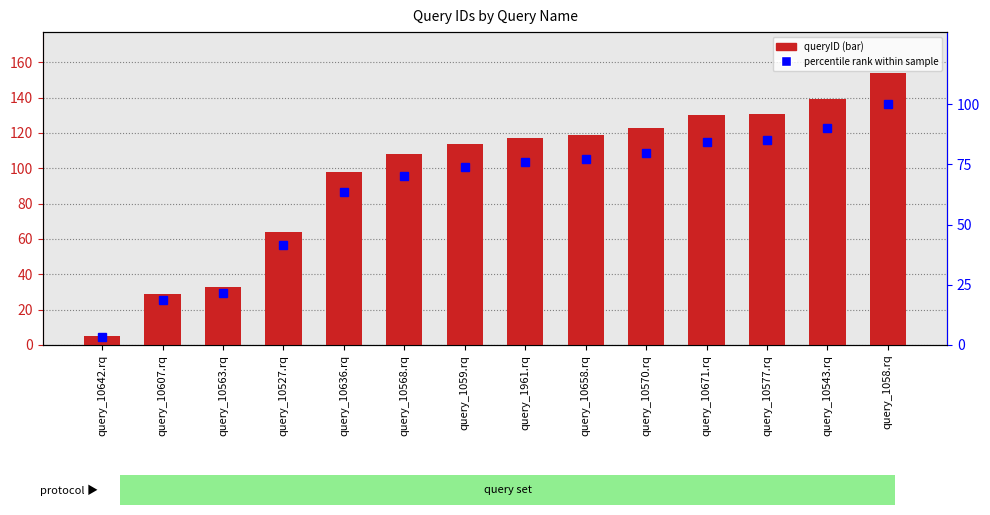

Is it true that percentile rank within sample equals 14.3 at query_10568.rq?

False